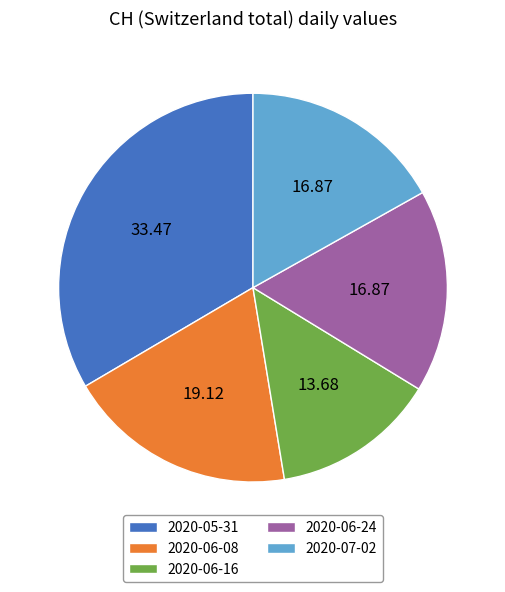

Approximately how many times larger is the value at 2020-05-31 compared to 2020-06-16?

2.4